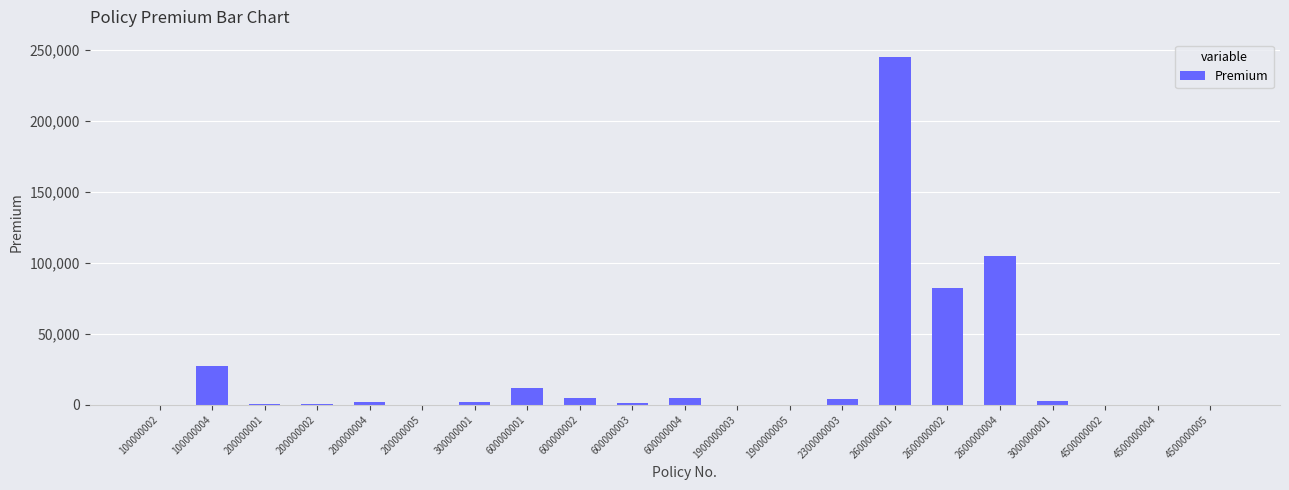

Where is the data nearest to the value 122500?

2600000004